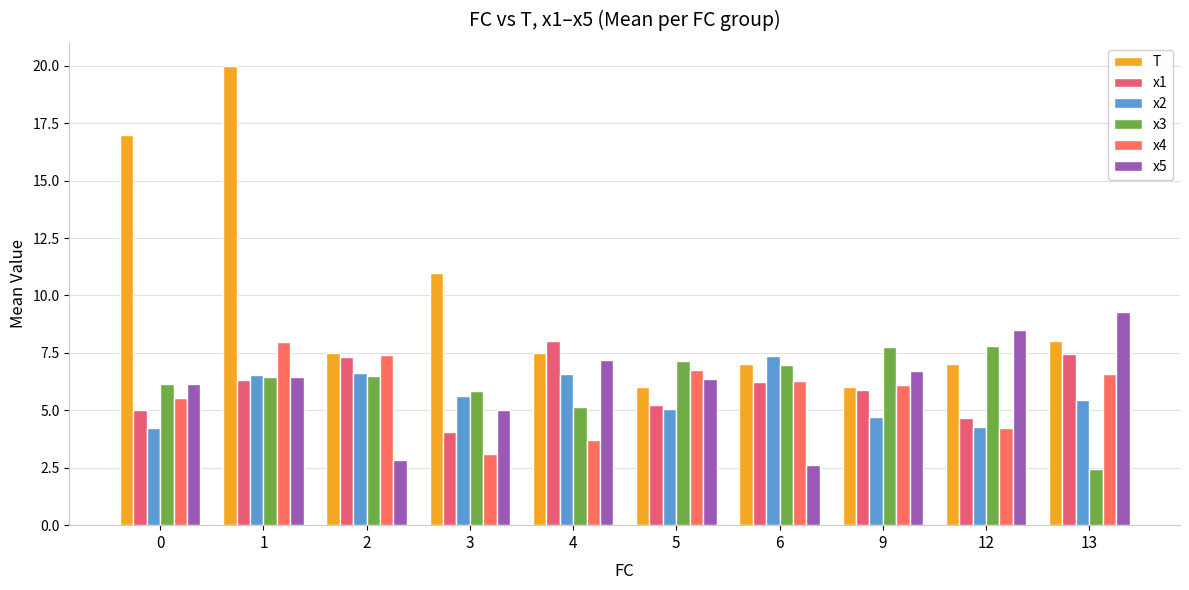

Does the chart contain stacked bars?

No